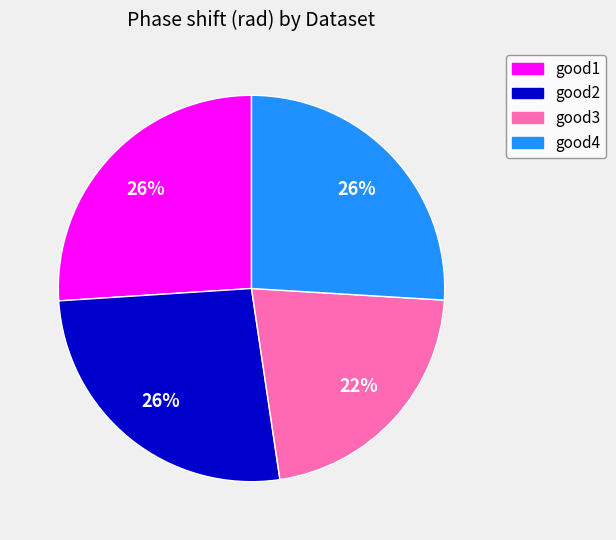

Count the number of slices in the pie.

4